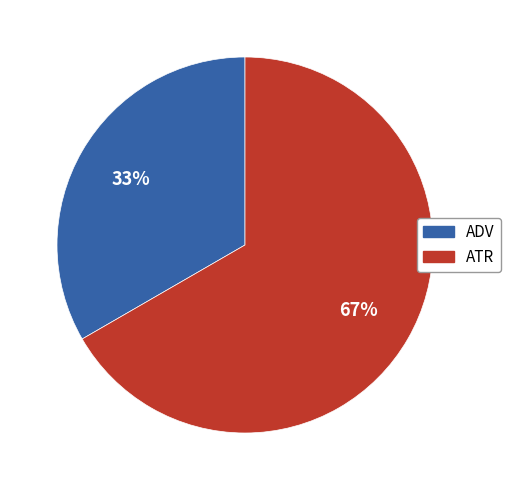

True or false: ATR accounts for 74% of the total.

False